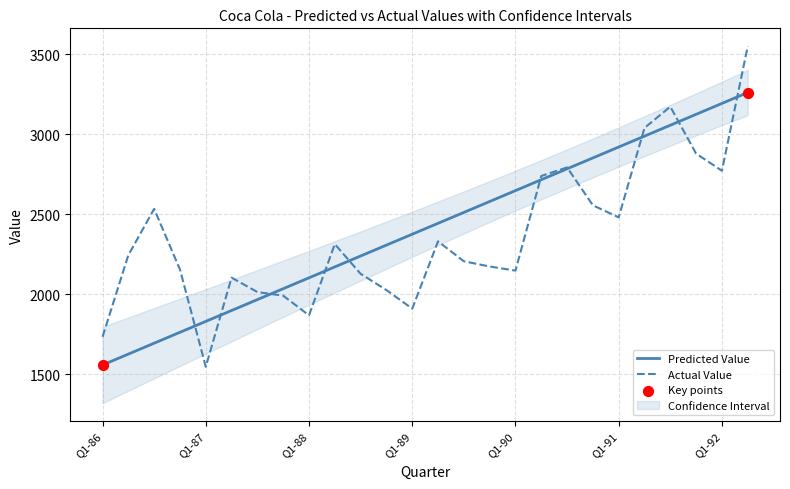

What is the total value across all series at Q1-91?

5401.2